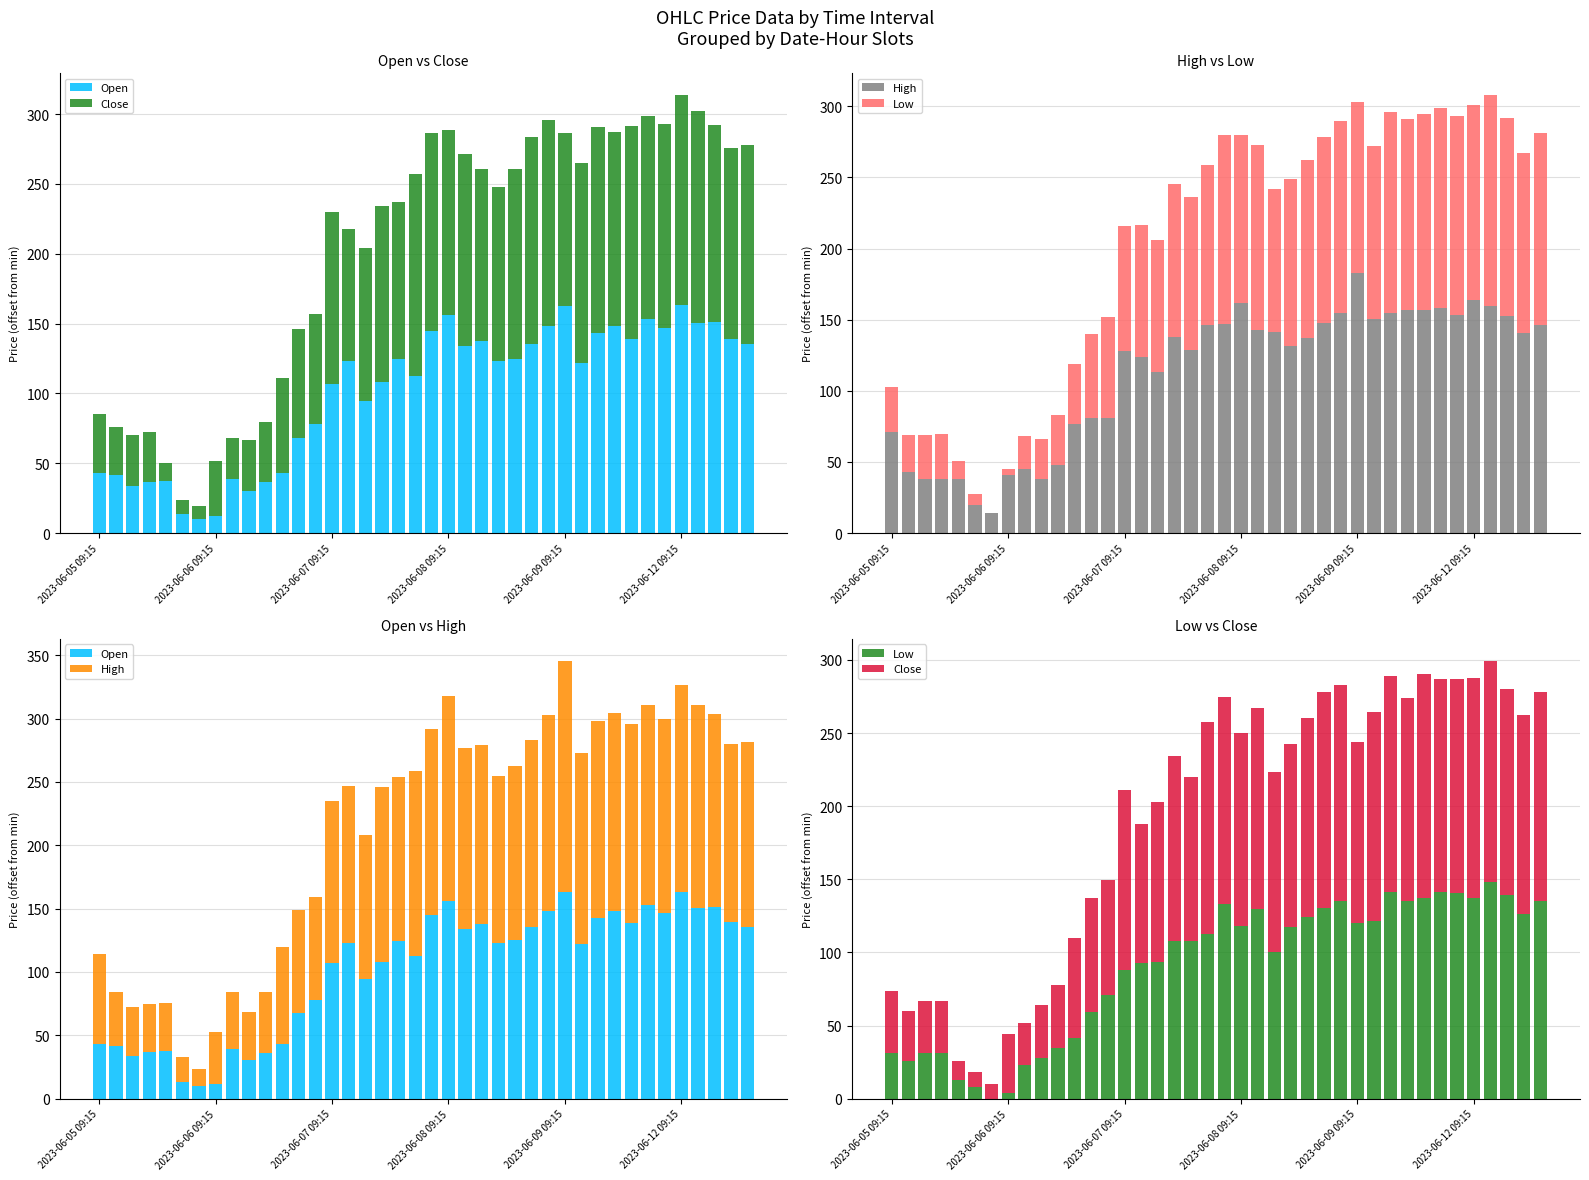

What is the greatest value displayed?

182.9